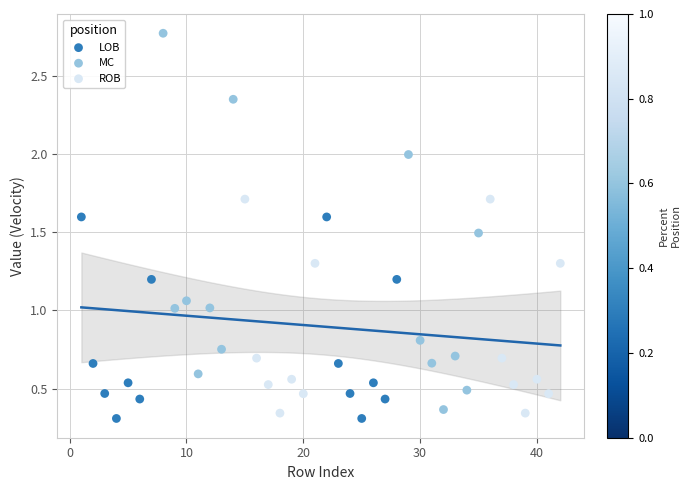

Which series reaches the maximum Y coordinate?

MC